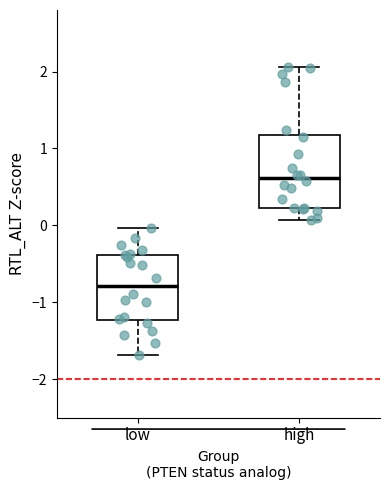

Reading left to right, read every box against the y-axis: the position of its median line, the range the box covers, and the ends of its whiskers. The values are not printed on the chart, so give them approximately, as read against the axis.

low: median -0.8, box -1.2 to -0.4, whiskers -1.7 to 0.0
high: median 0.6, box 0.2 to 1.2, whiskers 0.1 to 2.1